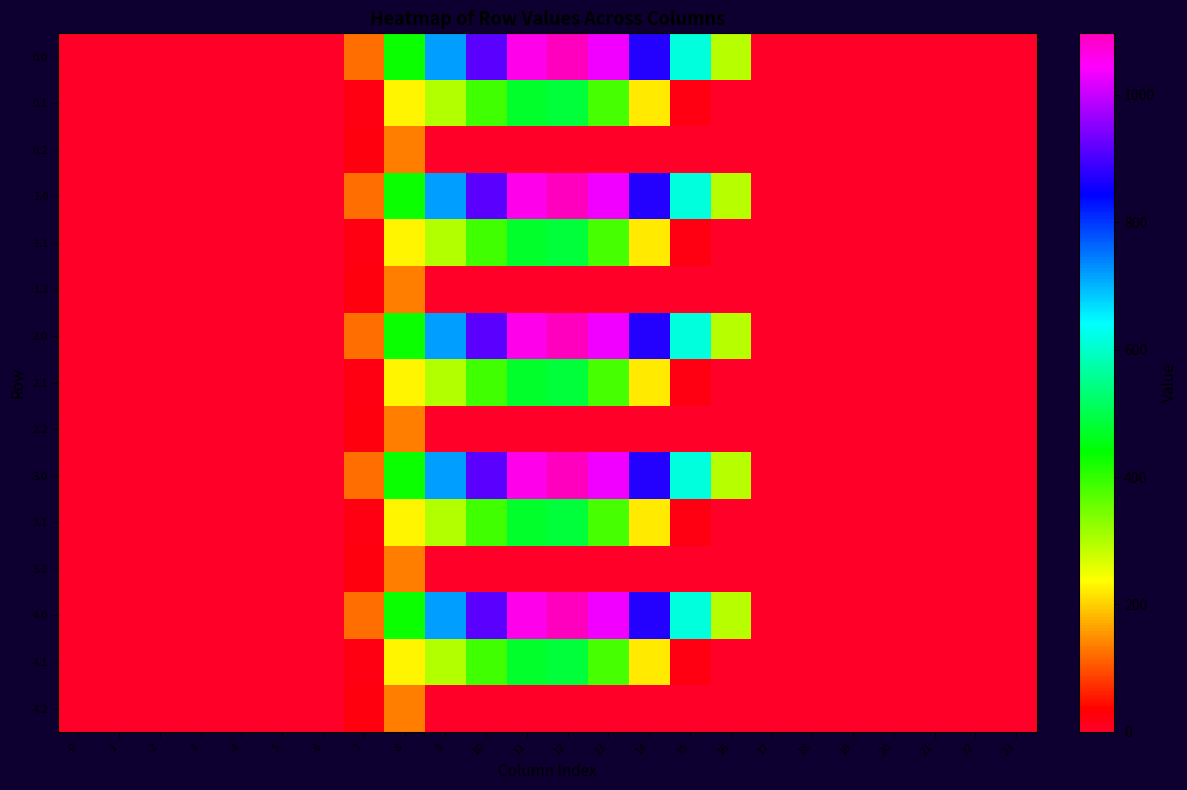

At which category is the sum across all series the highest?

12